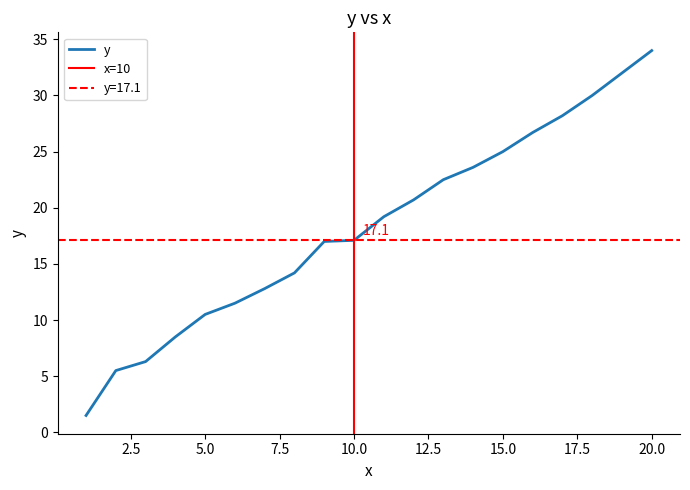

What is the average value?

18.3